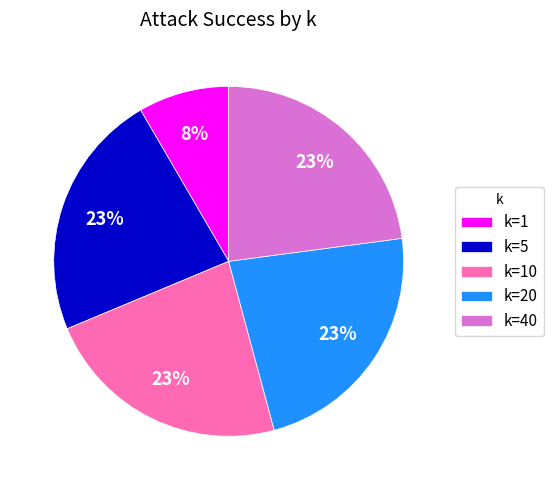

Does k=5 account for over 50% of the chart?

No